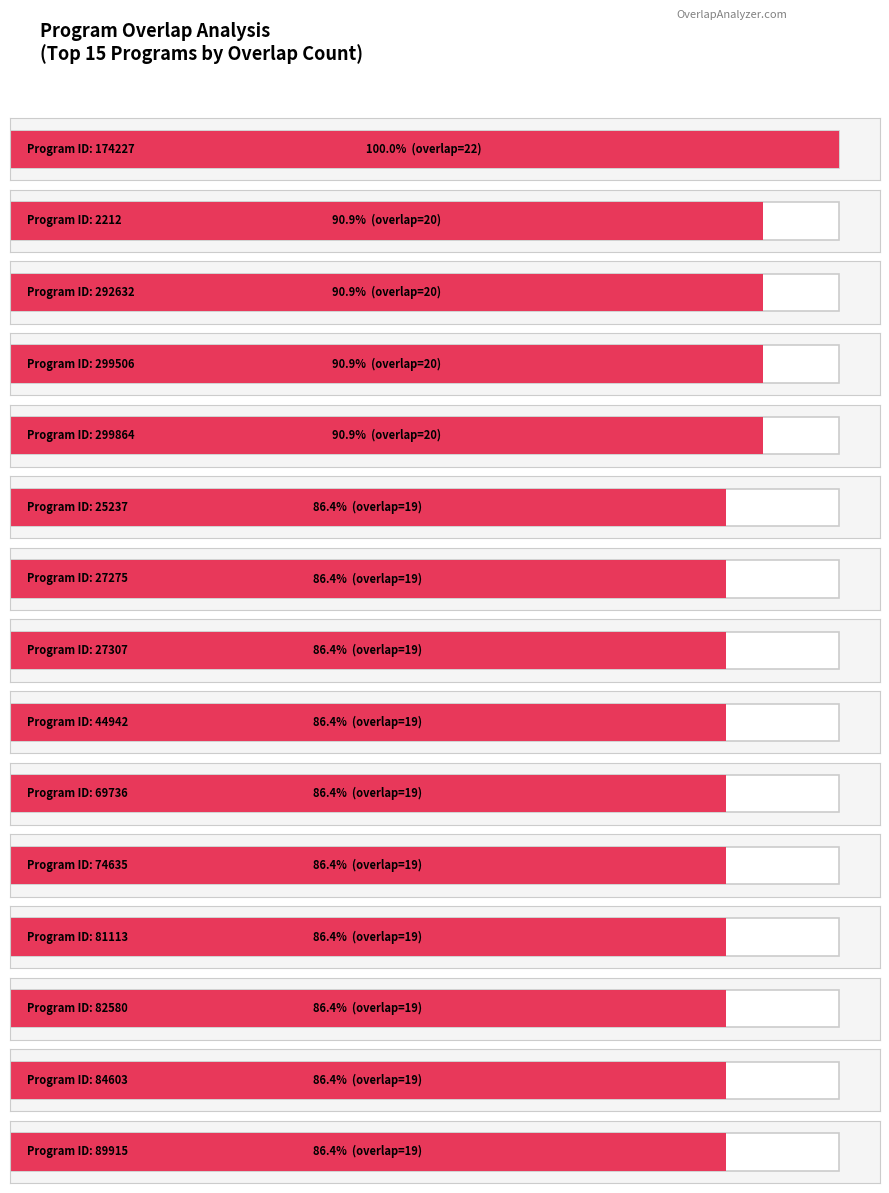

At which label does program id reach its peak?

299864